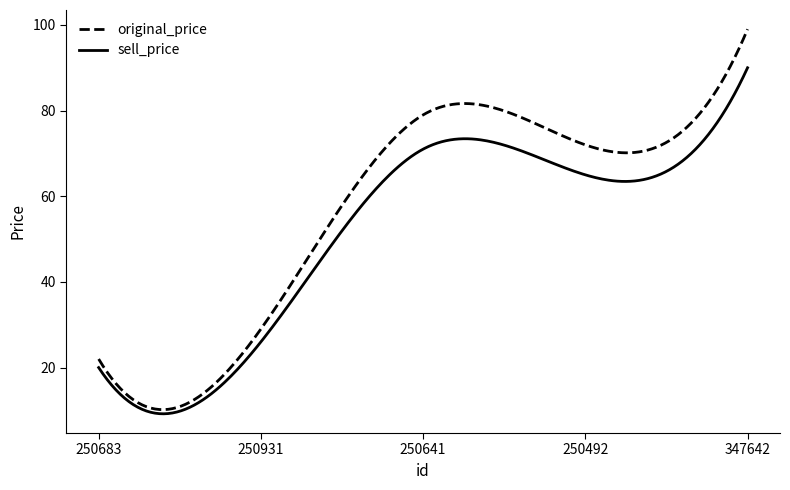

Rank the series by their average value, from highest to lowest.

original_price, sell_price